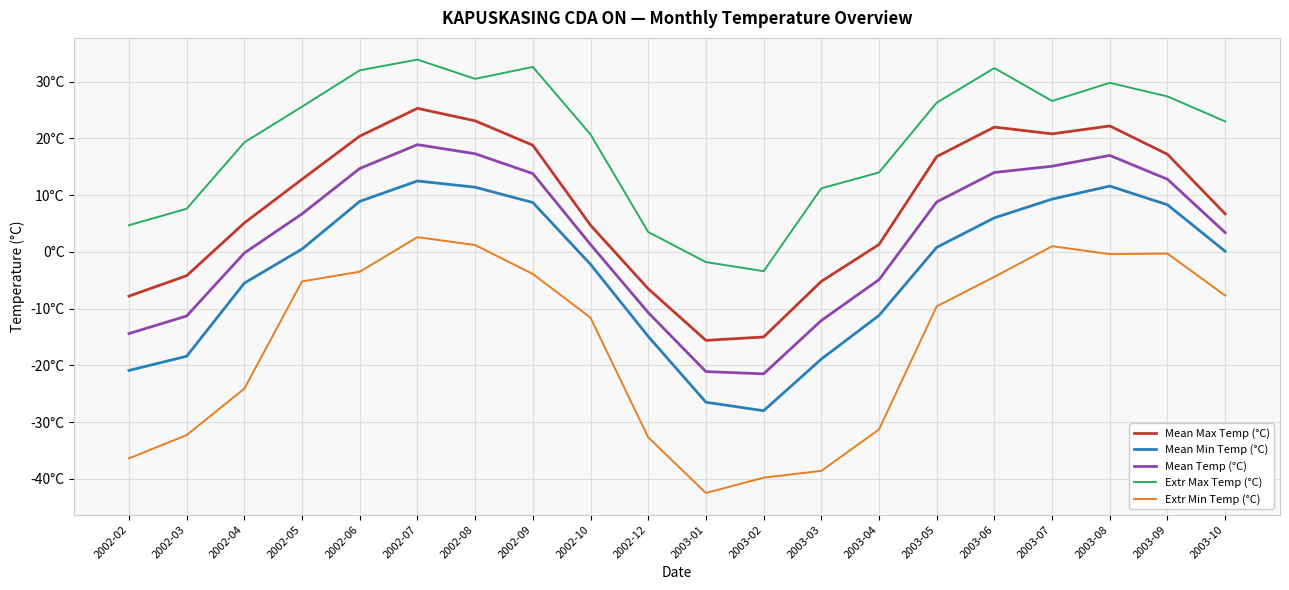

Is this an area chart (filled region under the line)?

No